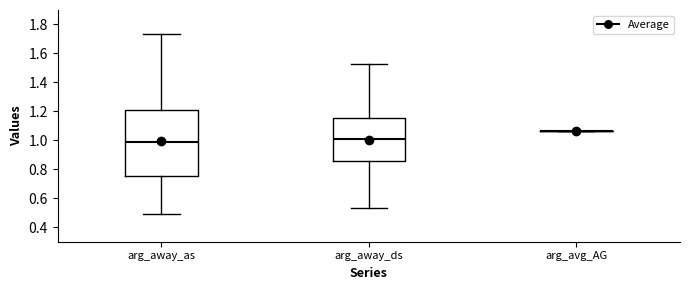

Reading left to right, read every box against the y-axis: the position of its median line, the range the box covers, and the ends of its whiskers. The values are not printed on the chart, so give them approximately, as read against the axis.

arg_away_as: median 0.98, box 0.76 to 1.20, whiskers 0.50 to 1.74
arg_away_ds: median 1.00, box 0.86 to 1.16, whiskers 0.54 to 1.52
arg_avg_AG: box collapsed to a line at 1.06, whiskers 1.06 to 1.06